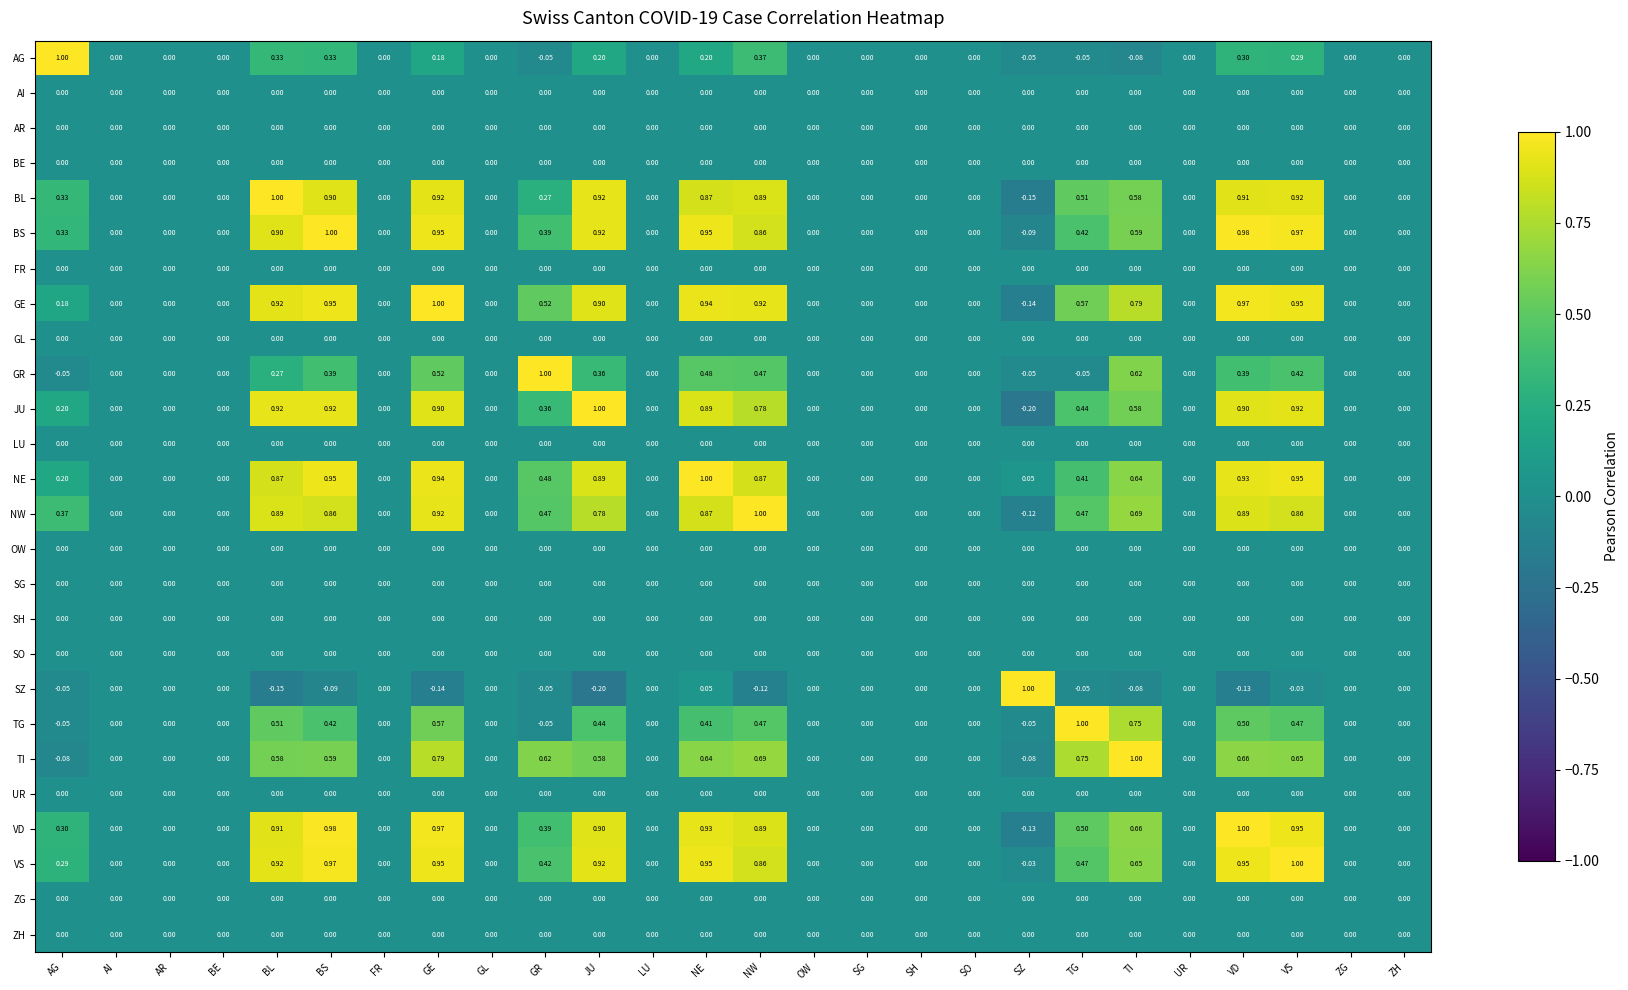

Where does the JU series first go above 0?

AG